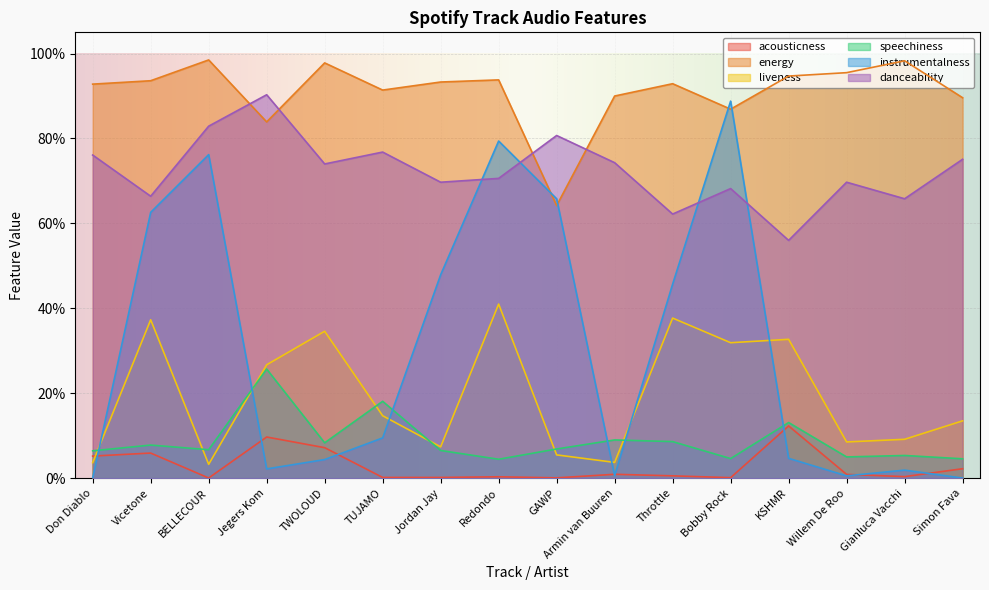

Is it true that liveness equals 0.4 at Jegers Kom?

False